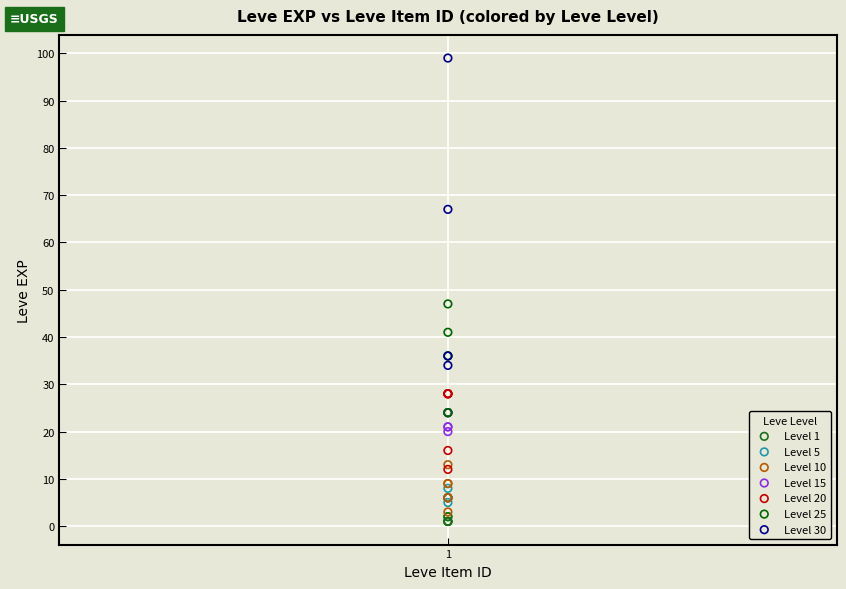

What are all the series names shown in the legend?

Level 1, Level 5, Level 10, Level 15, Level 20, Level 25, Level 30